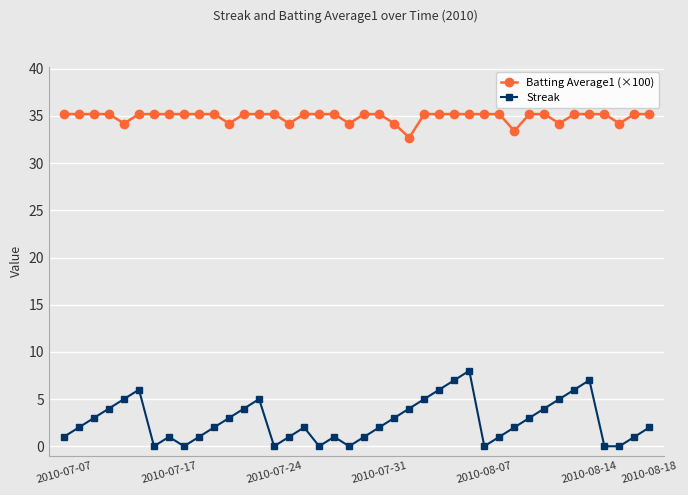

True or false: Batting Average1 (×100) and Streak cross at least once.

False